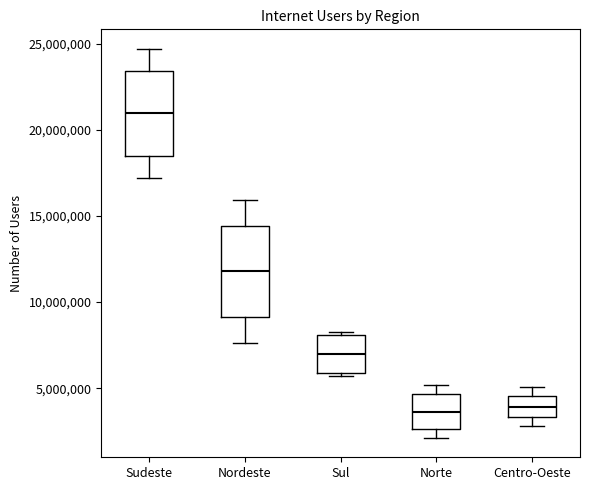

Where does the lower whisker of the box for Sudeste end on the y-axis? The values are not printed on the chart, so give them approximately, as read against the axis.

17000000